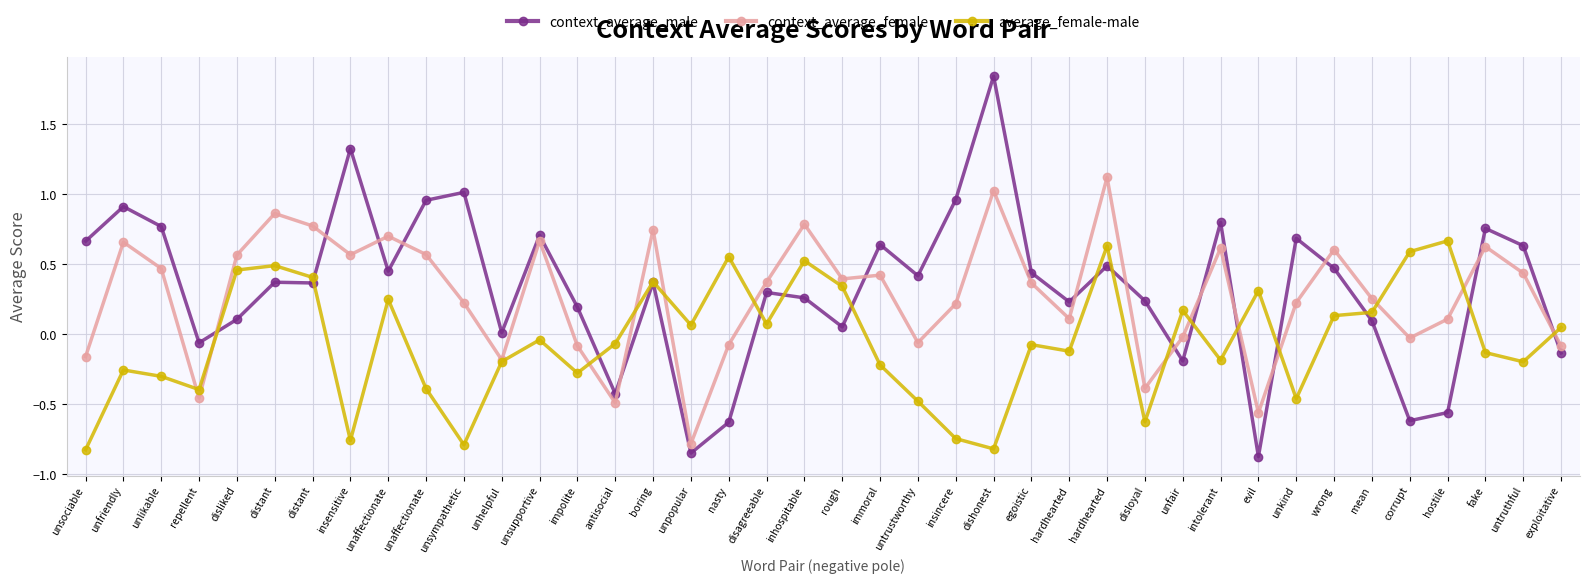

What is the sum of the average_female-male values at unhelpful and boring?

0.2